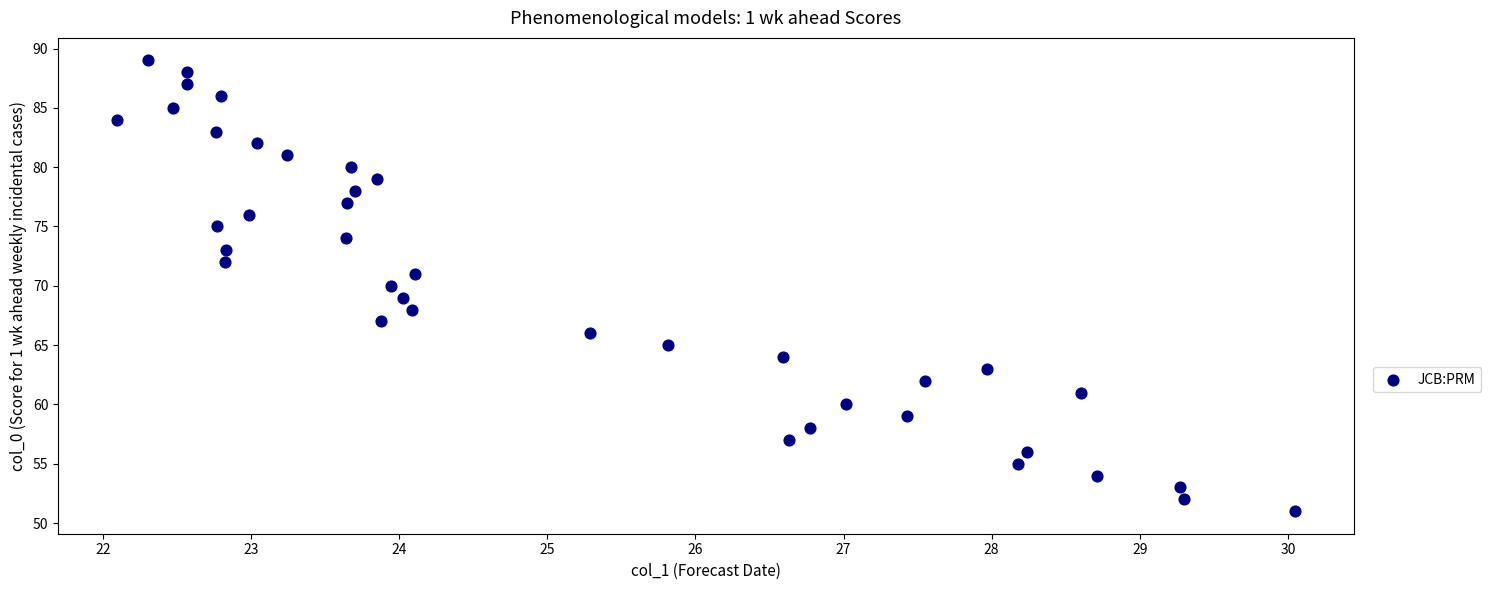

What is the range of Y values (max minus min)?

38